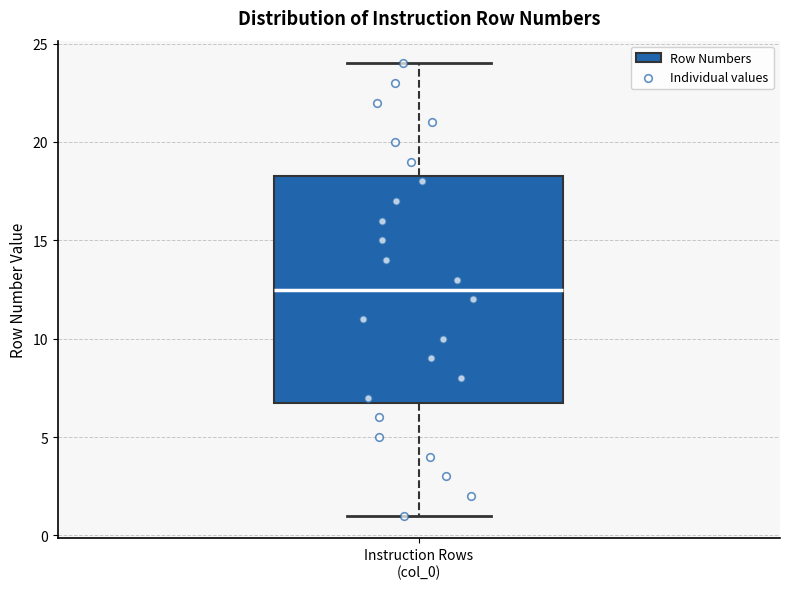

Transcribe this box plot: give where the median line is, the range the box spans, and where the two whiskers end, as read against the y-axis. The values are not printed on the chart, so give them approximately, as read against the axis.

median 12.5, box 7.0 to 18.5, whiskers 1.0 to 24.0